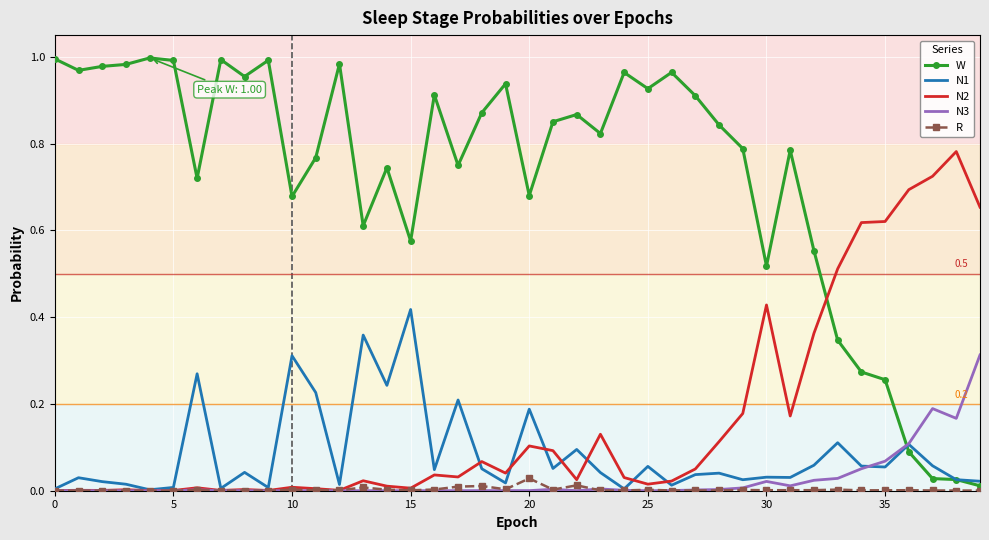

Which series has the largest total across all categories?

W